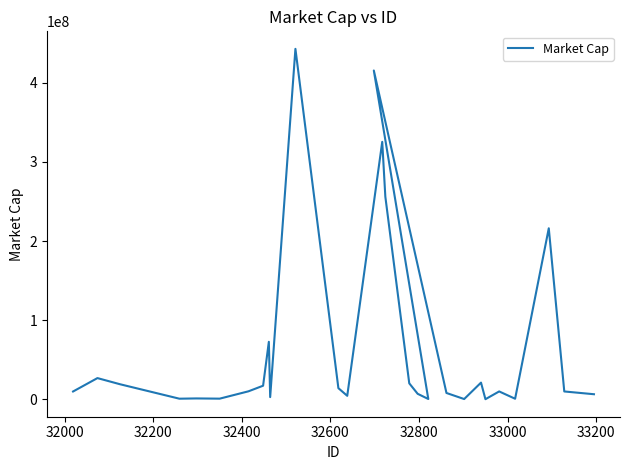

Count the number of categories in the chart.

28